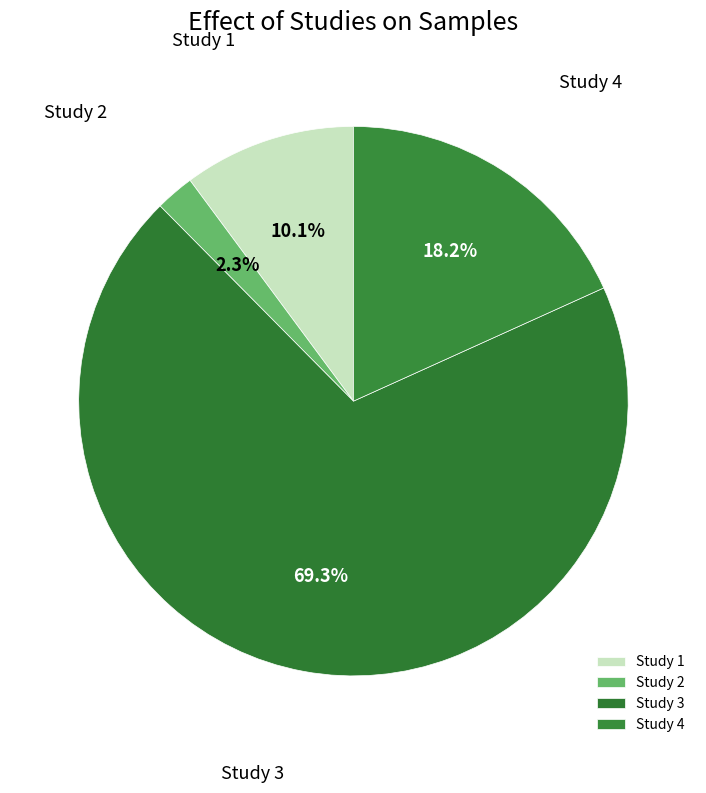

Is there any slice that represents more than half of the pie?

Yes